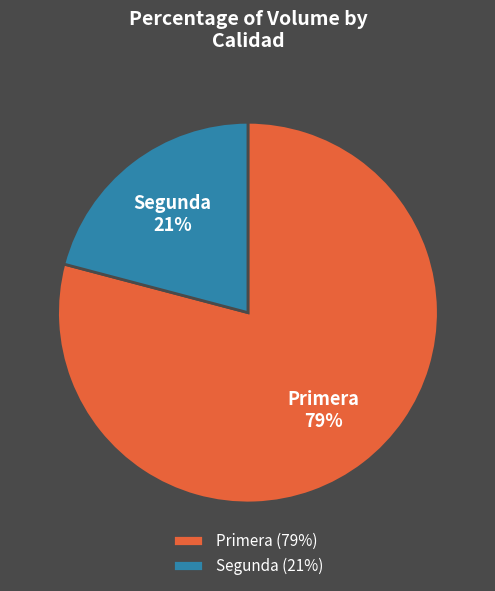

Is the sum of Segunda and Primera greater than half?

Yes